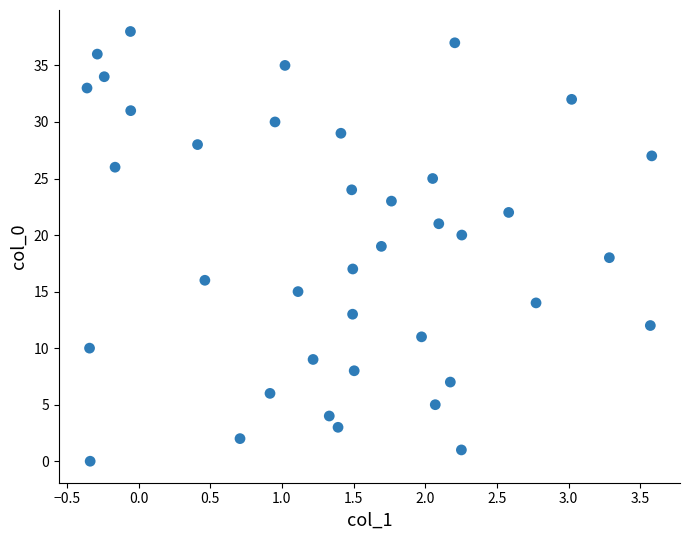

What is the range of Y values (max minus min)?

38